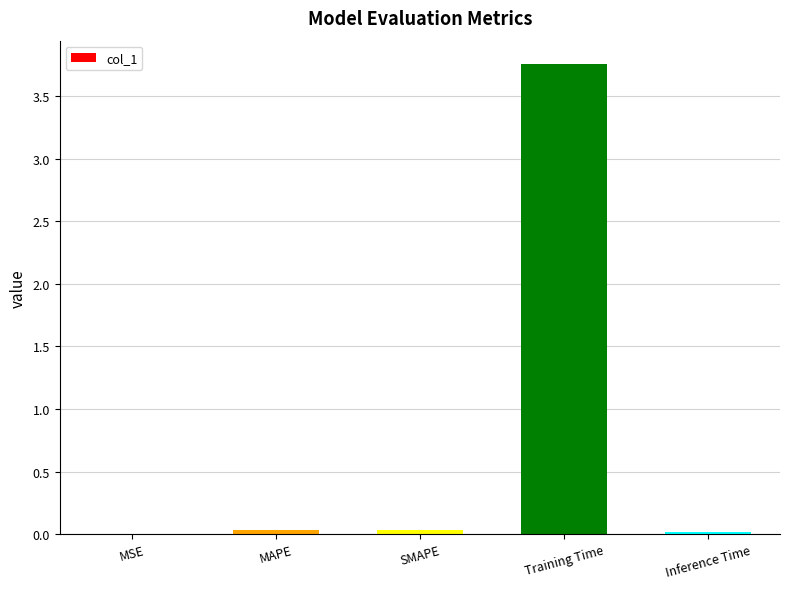

Is it true that the value at MSE is 0.0?

True